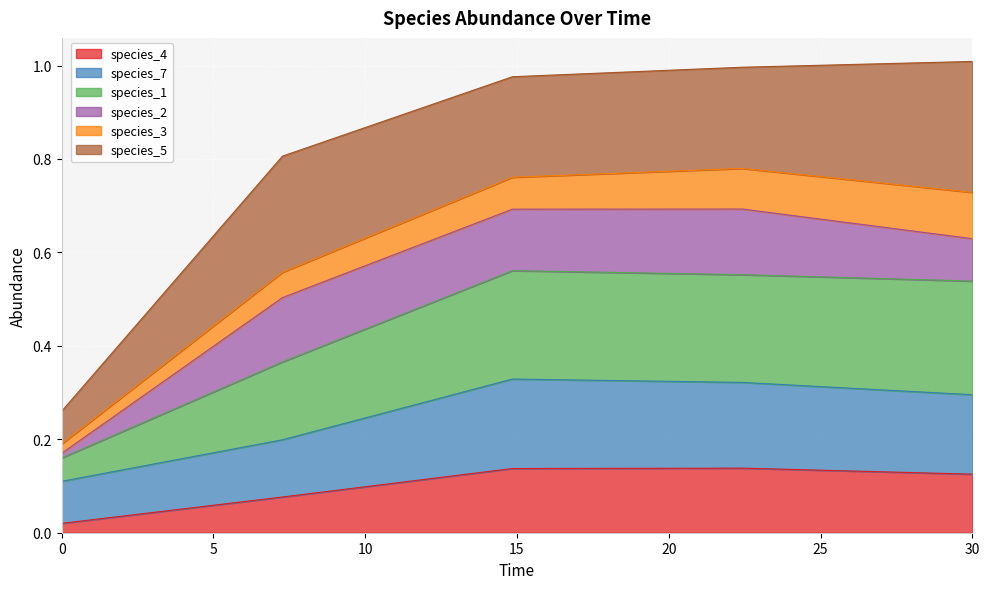

How many data points does each series have?

5